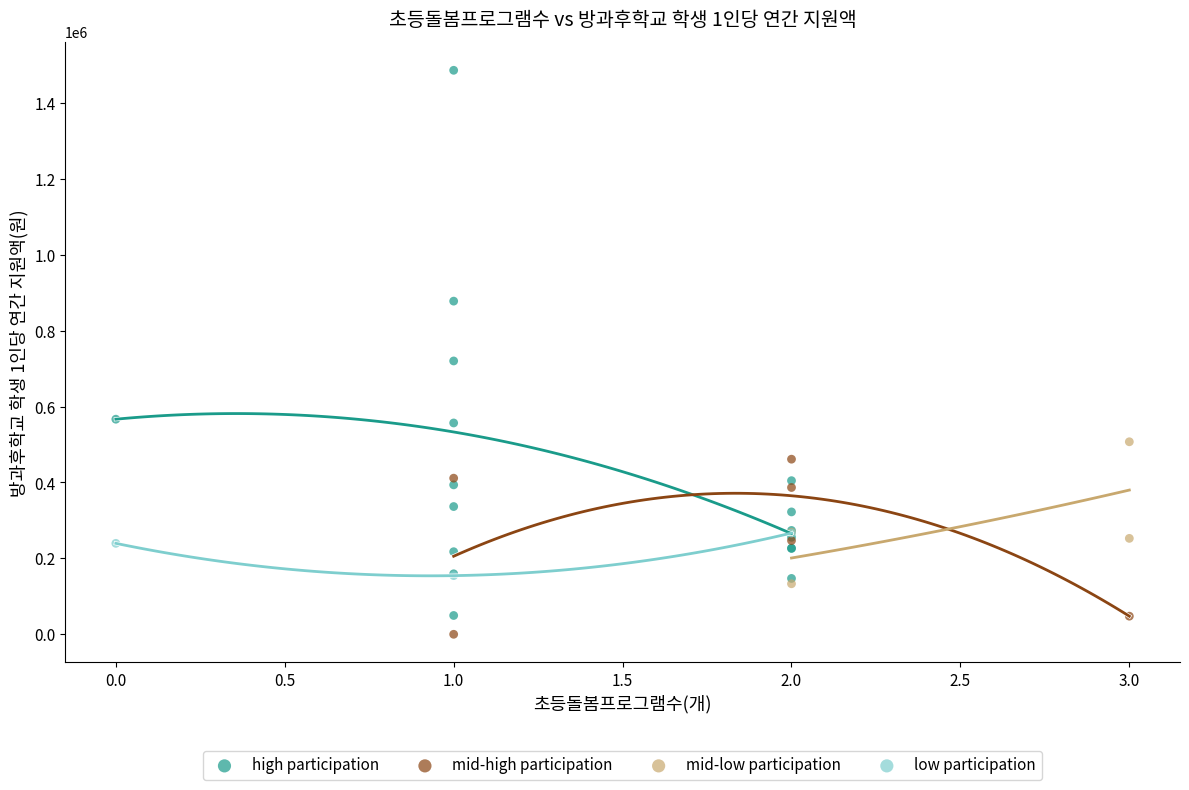

Which series contains the highest Y value?

high participation